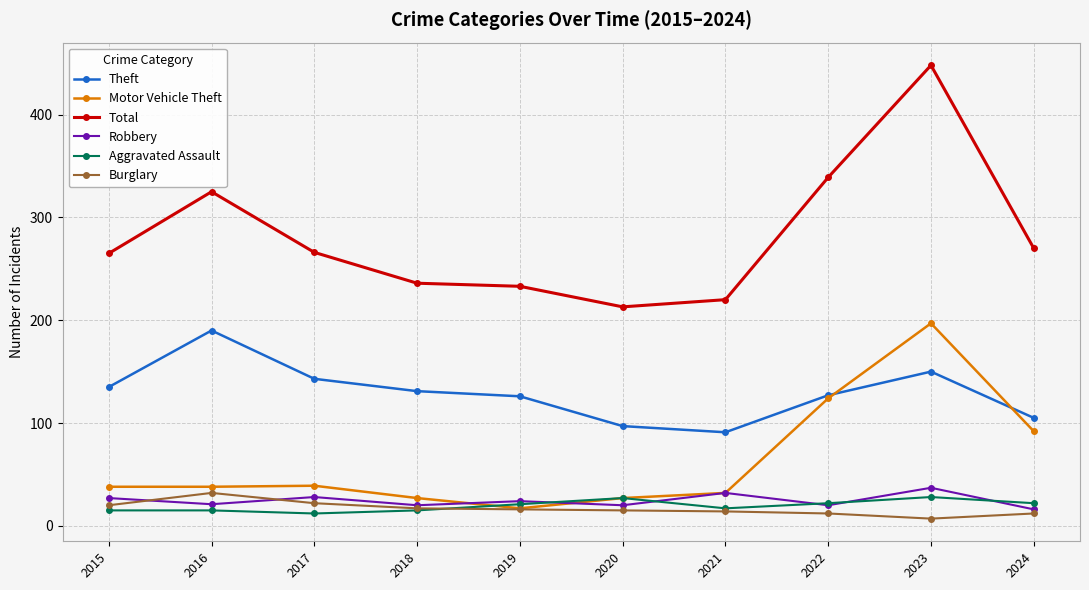

What is the difference between the Aggravated Assault values at 2015 and 2020?

12